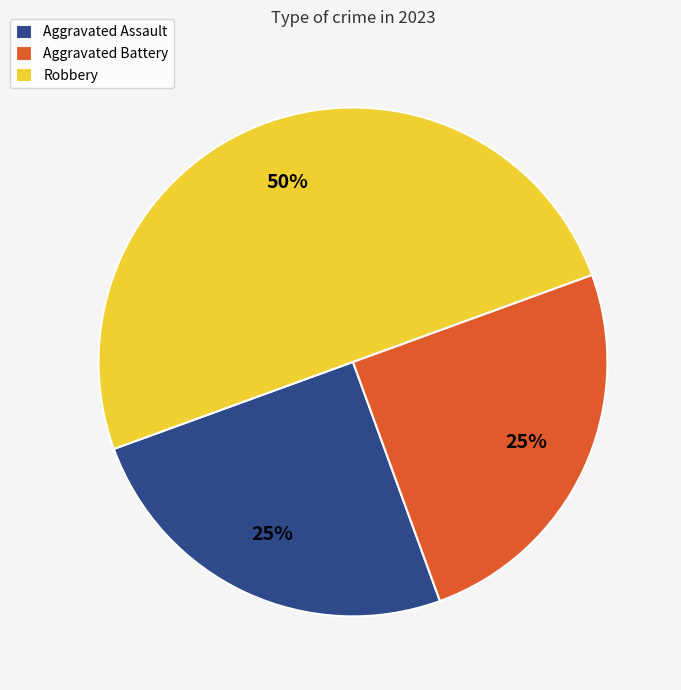

How many slices are in this pie chart?

3